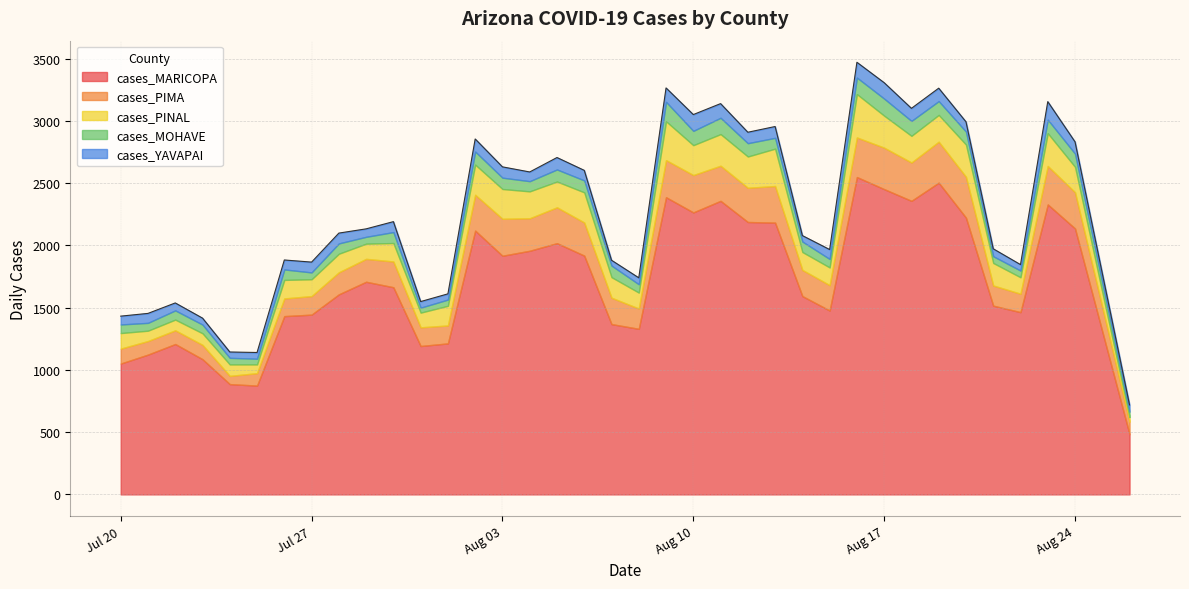

Reading left to right, what are all the values shown in this chart?

cases_MARICOPA: 2021-08-26=483	2021-08-24=2136	2021-08-23=2329	2021-08-22=1464	2021-08-21=1516	2021-08-20=2223	2021-08-19=2504	2021-08-18=2358	2021-08-17=2452	2021-08-16=2549	2021-08-15=1477	2021-08-14=1593	2021-08-13=2183	2021-08-12=2188	2021-08-11=2358	2021-08-10=2265	2021-08-09=2387	2021-08-08=1330	2021-08-07=1368	2021-08-06=1918	2021-08-05=2018	2021-08-04=1957	2021-08-03=1917	2021-08-02=2119	2021-08-01=1213	2021-07-31=1192	2021-07-30=1664	2021-07-29=1708	2021-07-28=1607	2021-07-27=1444	2021-07-26=1432	2021-07-25=874	2021-07-24=886	2021-07-23=1086	2021-07-22=1208	2021-07-21=1123	2021-07-20=1051
cases_PIMA: 2021-08-26=101	2021-08-24=291	2021-08-23=309	2021-08-22=148	2021-08-21=162	2021-08-20=328	2021-08-19=329	2021-08-18=308	2021-08-17=333	2021-08-16=318	2021-08-15=204	2021-08-14=210	2021-08-13=294	2021-08-12=275	2021-08-11=282	2021-08-10=300	2021-08-09=298	2021-08-08=163	2021-08-07=212	2021-08-06=266	2021-08-05=288	2021-08-04=261	2021-08-03=297	2021-08-02=288	2021-08-01=144	2021-07-31=150	2021-07-30=207	2021-07-29=184	2021-07-28=177	2021-07-27=149	2021-07-26=142	2021-07-25=100	2021-07-24=66	2021-07-23=115	2021-07-22=110	2021-07-21=109	2021-07-20=120
cases_PINAL: 2021-08-26=36	2021-08-24=204	2021-08-23=263	2021-08-22=132	2021-08-21=181	2021-08-20=259	2021-08-19=215	2021-08-18=214	2021-08-17=257	2021-08-16=348	2021-08-15=142	2021-08-14=144	2021-08-13=300	2021-08-12=251	2021-08-11=254	2021-08-10=240	2021-08-09=312	2021-08-08=128	2021-08-07=165	2021-08-06=242	2021-08-05=207	2021-08-04=216	2021-08-03=239	2021-08-02=242	2021-08-01=158	2021-07-31=118	2021-07-30=148	2021-07-29=122	2021-07-28=149	2021-07-27=135	2021-07-26=149	2021-07-25=70	2021-07-24=92	2021-07-23=93	2021-07-22=86	2021-07-21=83	2021-07-20=125
cases_MOHAVE: 2021-08-26=45	2021-08-24=106	2021-08-23=109	2021-08-22=54	2021-08-21=54	2021-08-20=104	2021-08-19=111	2021-08-18=120	2021-08-17=137	2021-08-16=133	2021-08-15=68	2021-08-14=84	2021-08-13=87	2021-08-12=107	2021-08-11=131	2021-08-10=115	2021-08-09=156	2021-08-08=67	2021-08-07=93	2021-08-06=96	2021-08-05=97	2021-08-04=82	2021-08-03=91	2021-08-02=105	2021-08-01=50	2021-07-31=40	2021-07-30=88	2021-07-29=55	2021-07-28=83	2021-07-27=55	2021-07-26=84	2021-07-25=46	2021-07-24=53	2021-07-23=70	2021-07-22=74	2021-07-21=63	2021-07-20=69
cases_YAVAPAI: 2021-08-26=54	2021-08-24=95	2021-08-23=145	2021-08-22=48	2021-08-21=60	2021-08-20=79	2021-08-19=104	2021-08-18=101	2021-08-17=128	2021-08-16=123	2021-08-15=76	2021-08-14=48	2021-08-13=91	2021-08-12=88	2021-08-11=114	2021-08-10=131	2021-08-09=112	2021-08-08=52	2021-08-07=43	2021-08-06=81	2021-08-05=96	2021-08-04=74	2021-08-03=87	2021-08-02=101	2021-08-01=46	2021-07-31=49	2021-07-30=84	2021-07-29=64	2021-07-28=83	2021-07-27=83	2021-07-26=76	2021-07-25=50	2021-07-24=47	2021-07-23=52	2021-07-22=60	2021-07-21=76	2021-07-20=67